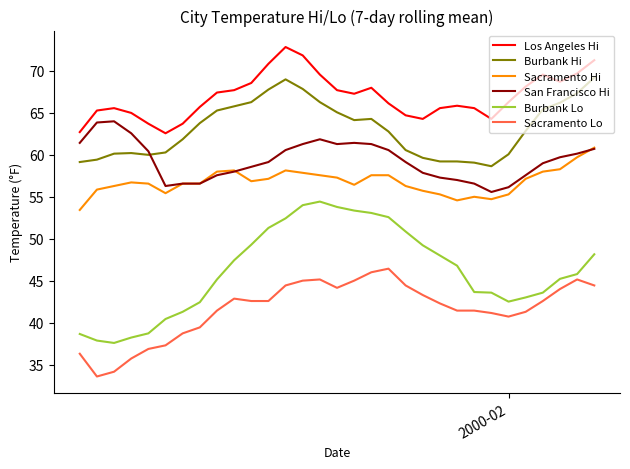

Which series has the largest total across all categories?

Los Angeles Hi